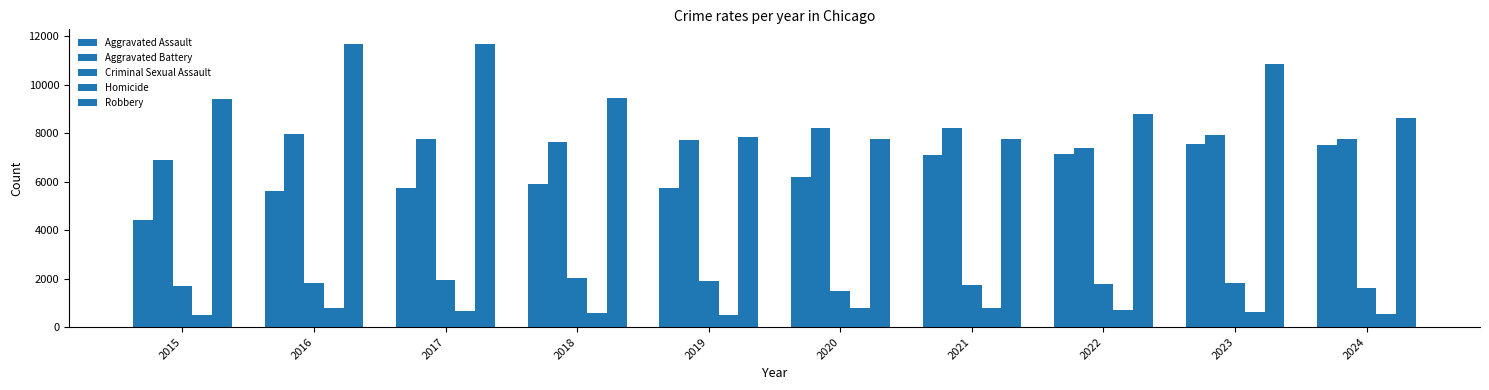

Between 2018 and 2022, which is larger?

2022